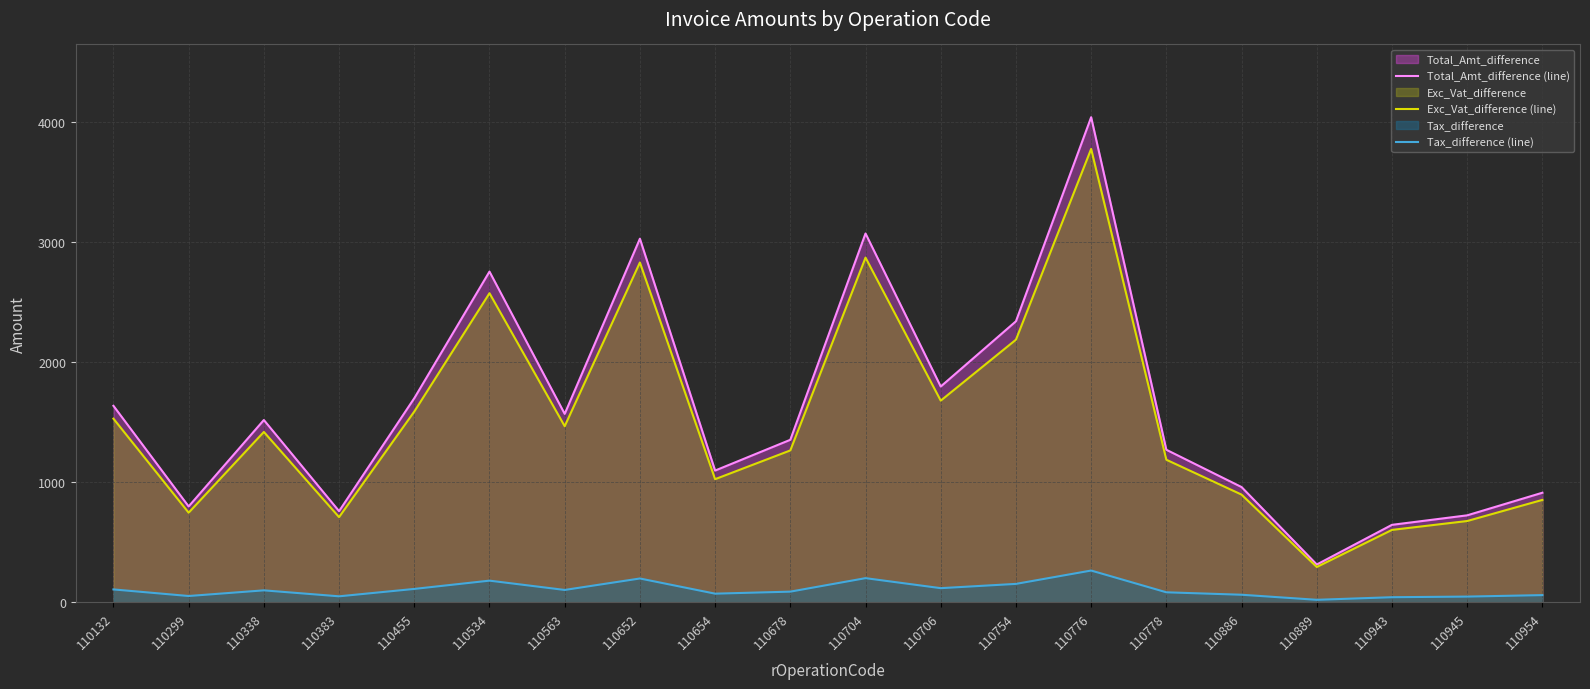

True or false: Total_Amt_difference (line) and Tax_difference (line) cross at least once.

False